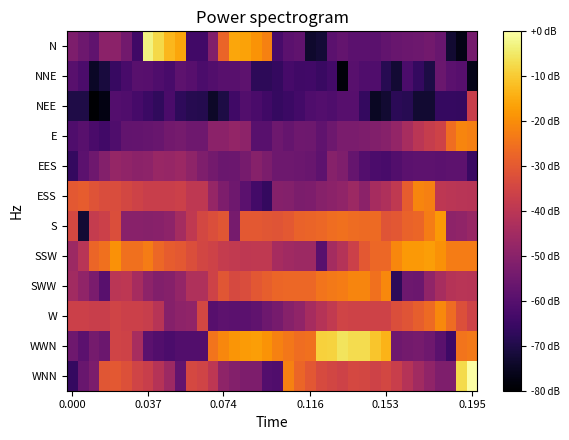

List the series in order of their peak value, highest first.

WNN, N, WWN, SSW, S, SWW, W, E, ESS, NEE, EES, NNE